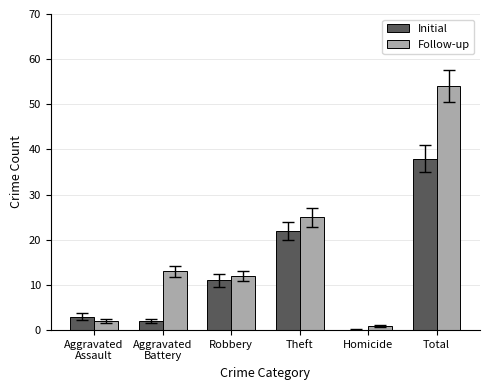

What is the maximum value shown in the chart?

54